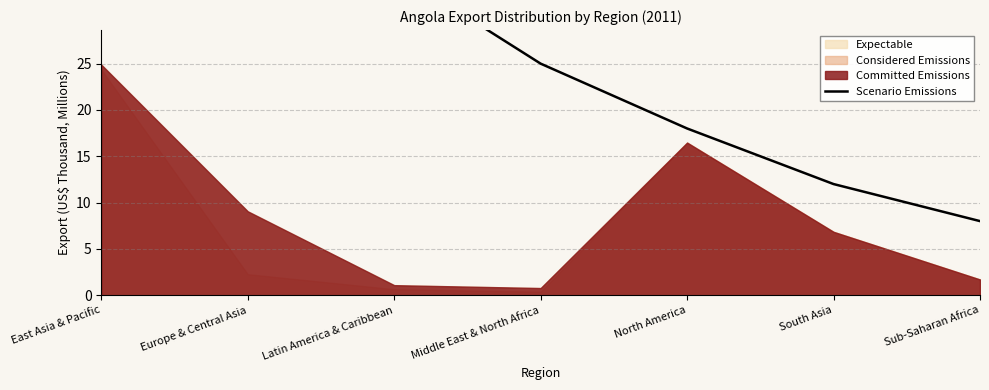

Approximately how many times larger is the value at East Asia & Pacific compared to South Asia?

5.5